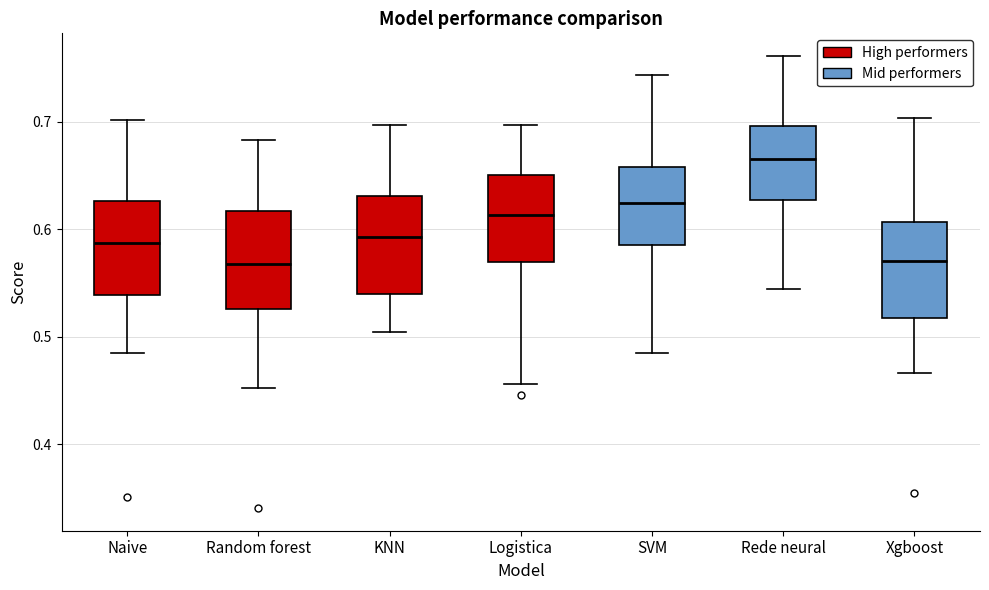

Reading left to right, read every box against the y-axis: the position of its median line, the range the box covers, and the ends of its whiskers. The values are not printed on the chart, so give them approximately, as read against the axis.

Naive: median 0.59, box 0.54 to 0.63, whiskers 0.49 to 0.70
Random forest: median 0.57, box 0.53 to 0.62, whiskers 0.45 to 0.68
KNN: median 0.59, box 0.54 to 0.63, whiskers 0.50 to 0.70
Logistica: median 0.61, box 0.57 to 0.65, whiskers 0.46 to 0.70
SVM: median 0.62, box 0.58 to 0.66, whiskers 0.48 to 0.74
Rede neural: median 0.66, box 0.63 to 0.70, whiskers 0.54 to 0.76
Xgboost: median 0.57, box 0.52 to 0.61, whiskers 0.47 to 0.70